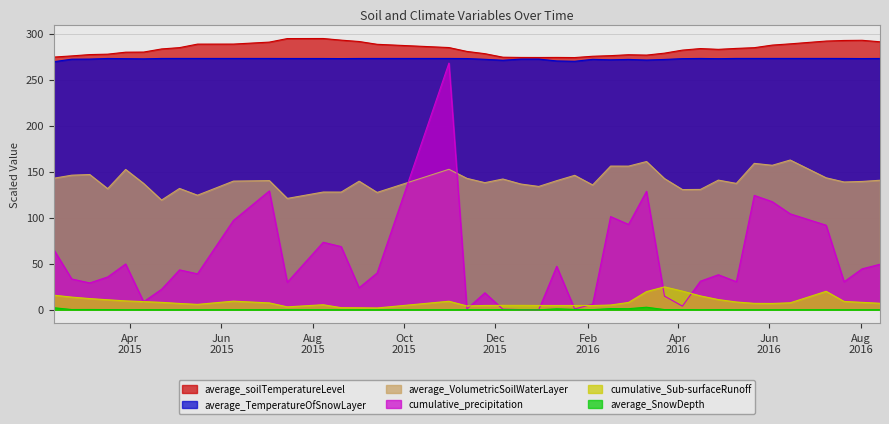

Is the value of cumulative_Sub-surfaceRunoff at 2015/4/22 greater than the value of average_TemperatureOfSnowLayer at 2016/1/11?

No